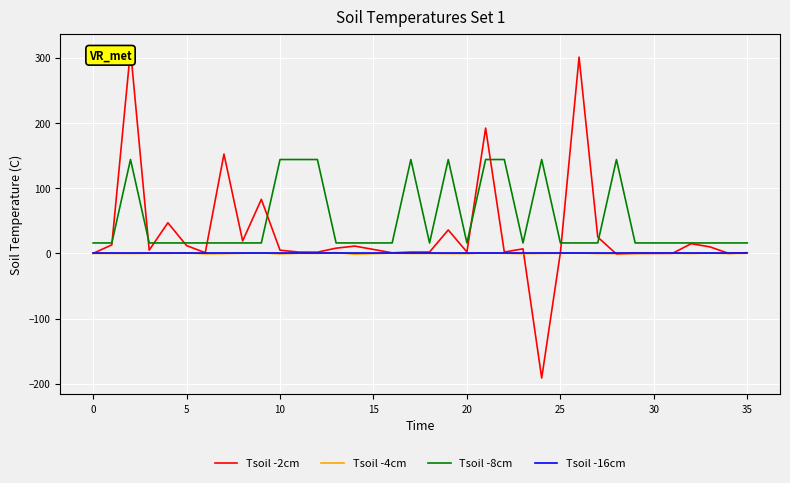

What value does the Tsoil -2cm series have at 16?

0.9